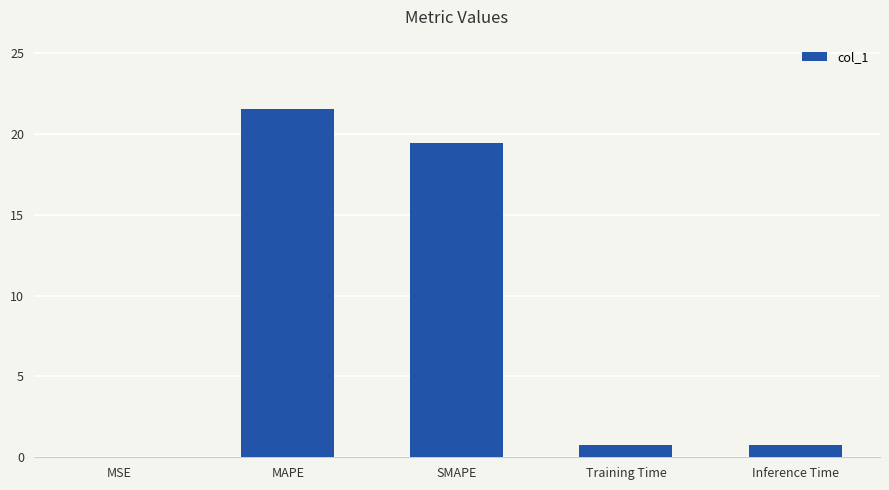

What value does the data have at SMAPE?

19.4